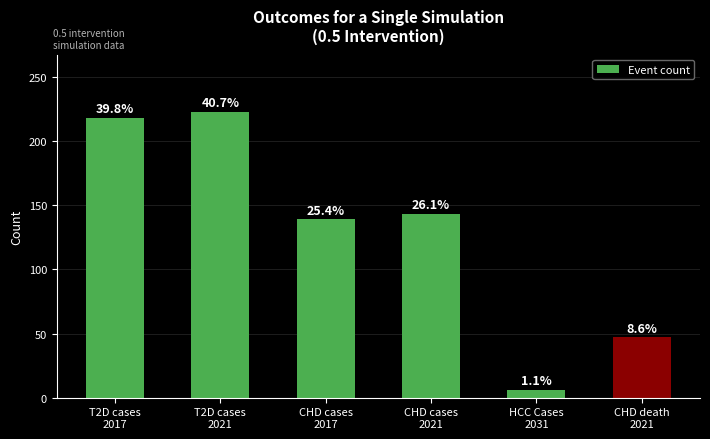

At which category does the chart reach its minimum across all series?

HCC Cases
2031